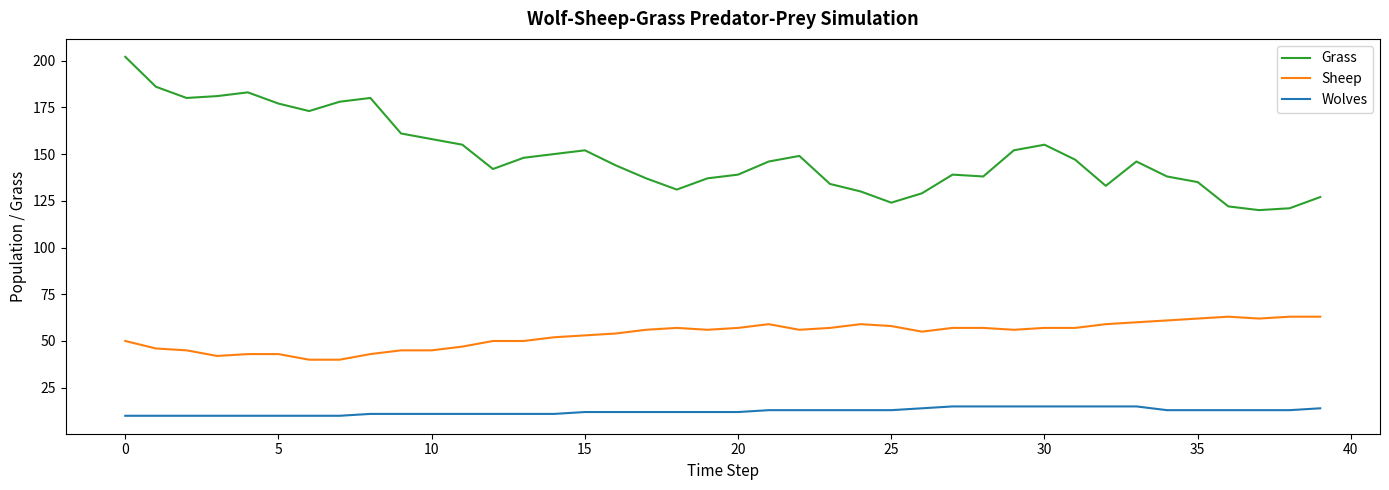

What is the difference between the second highest and second lowest values in the Sheep series?

23